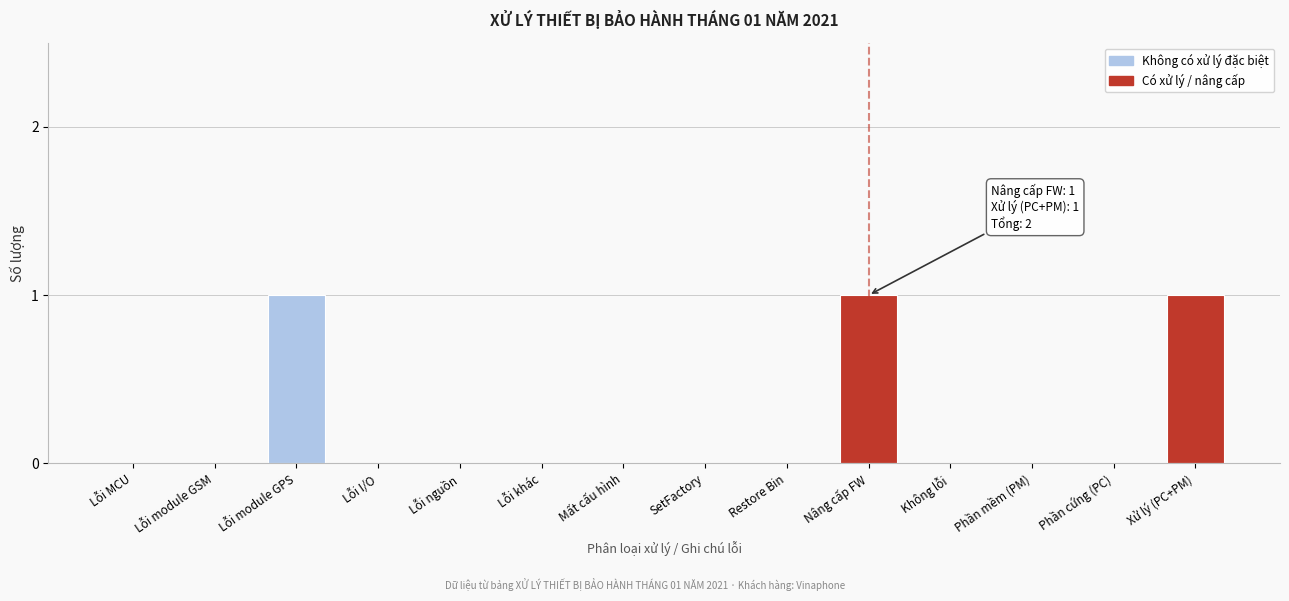

Reading left to right, list all the values displayed in this chart.

Lỗi MCU=0	Lỗi module GSM=0	Lỗi module GPS=1	Lỗi I/O=0	Lỗi nguồn=0	Lỗi khác=0	Mất cấu hình=0	SetFactory=0	Restore Bin=0	Nâng cấp FW=1	Không lỗi=0	Phần mềm (PM)=0	Phần cứng (PC)=0	Xử lý (PC+PM)=1